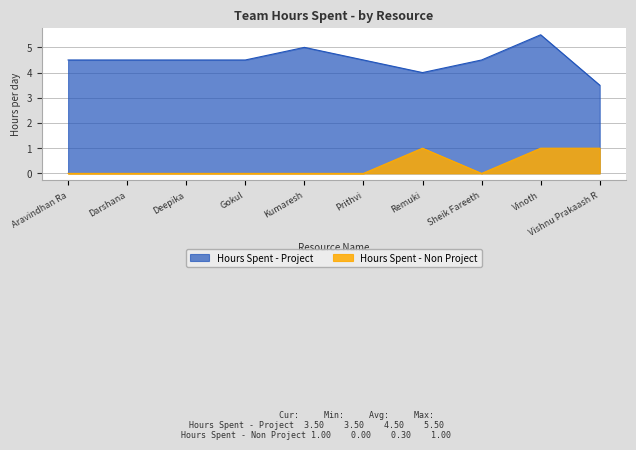

True or false: Hours Spent - Non Project and Hours Spent - Project cross at least once.

False